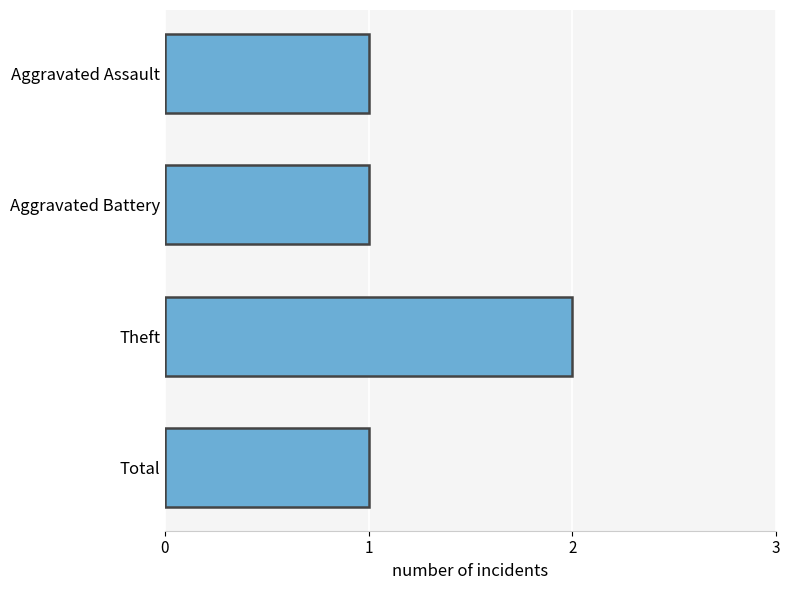

What is the average value?

1